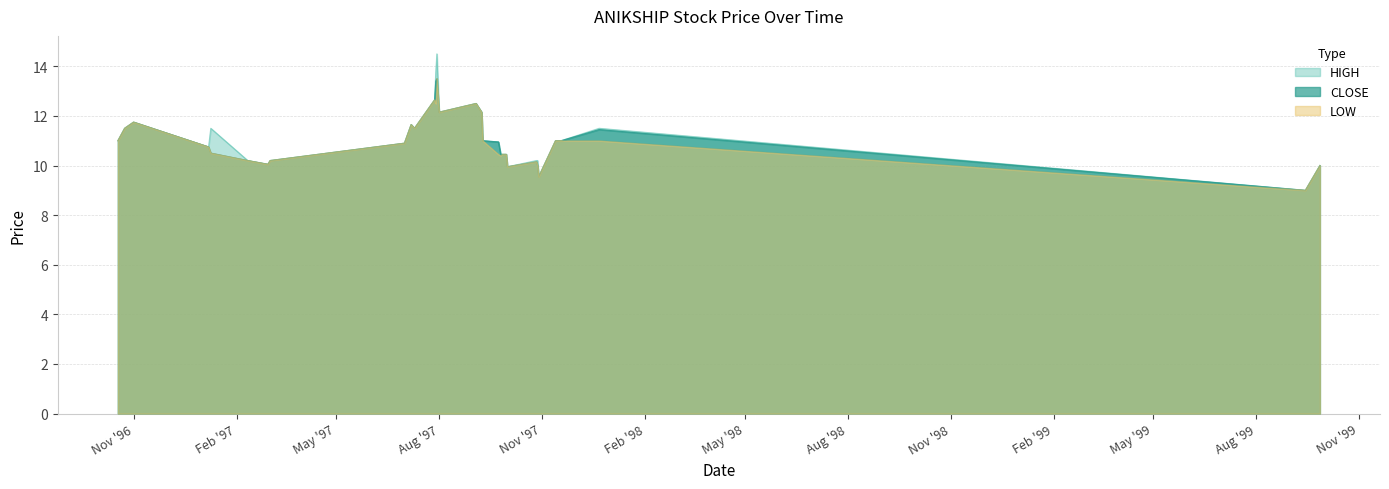

Which series has the widest spread of values?

HIGH